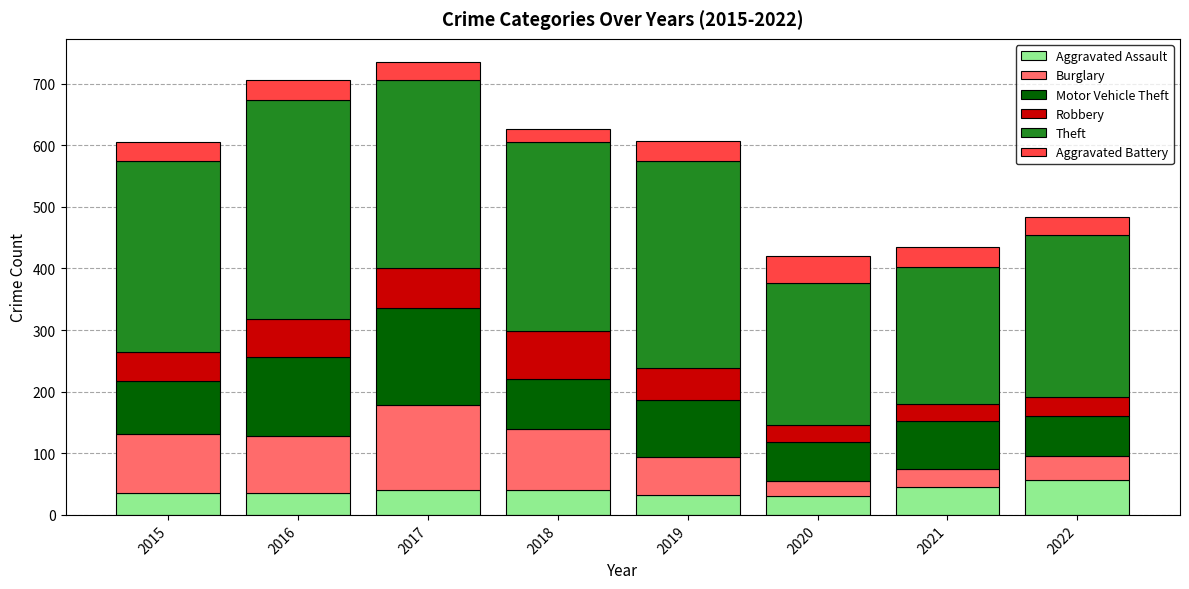

What is the total value across all series at 2022?

483